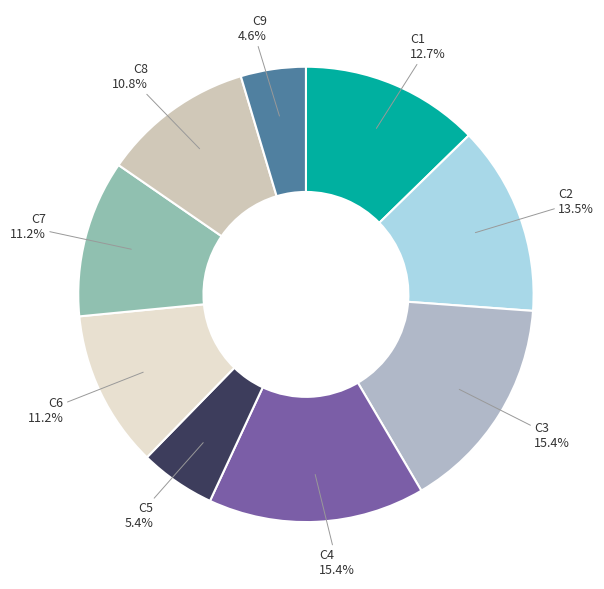

What percentage is the C6 slice, to the nearest percent?

11%